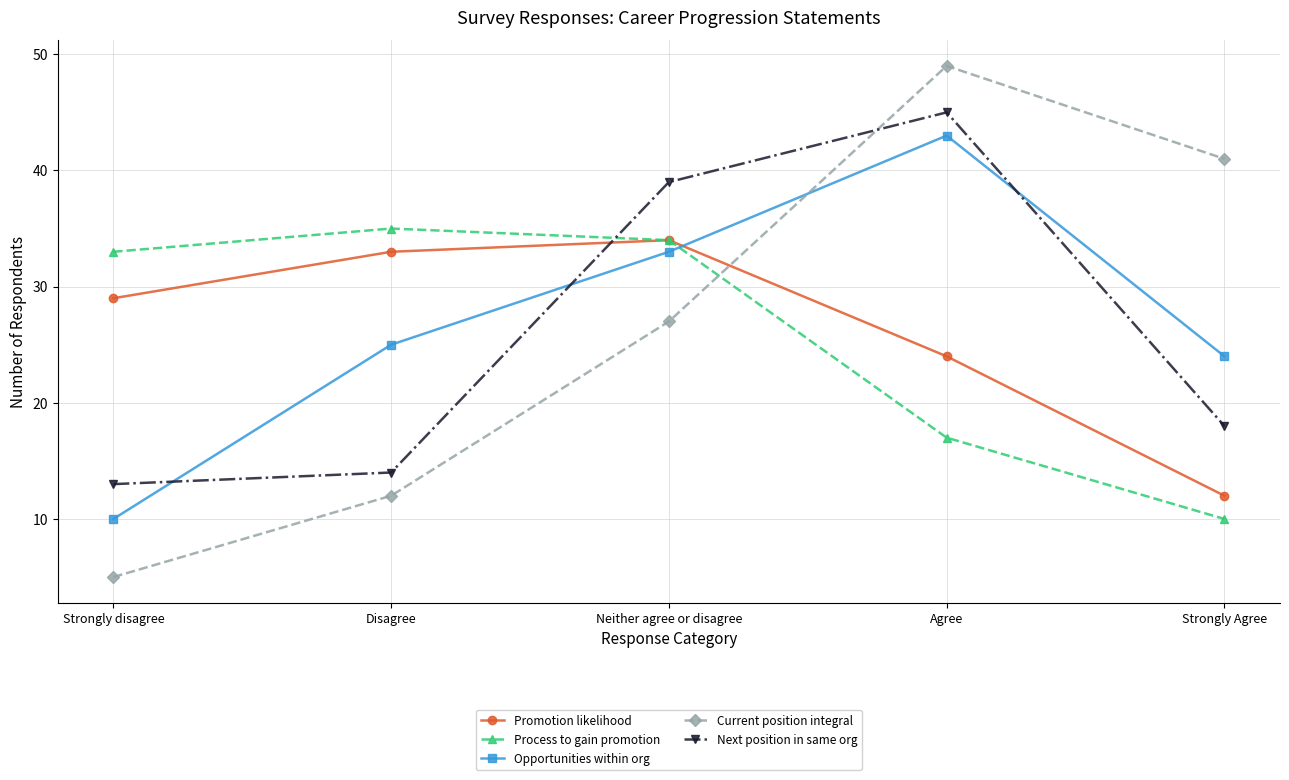

What is the difference between the second highest and minimum values in the Process to gain promotion series?

24